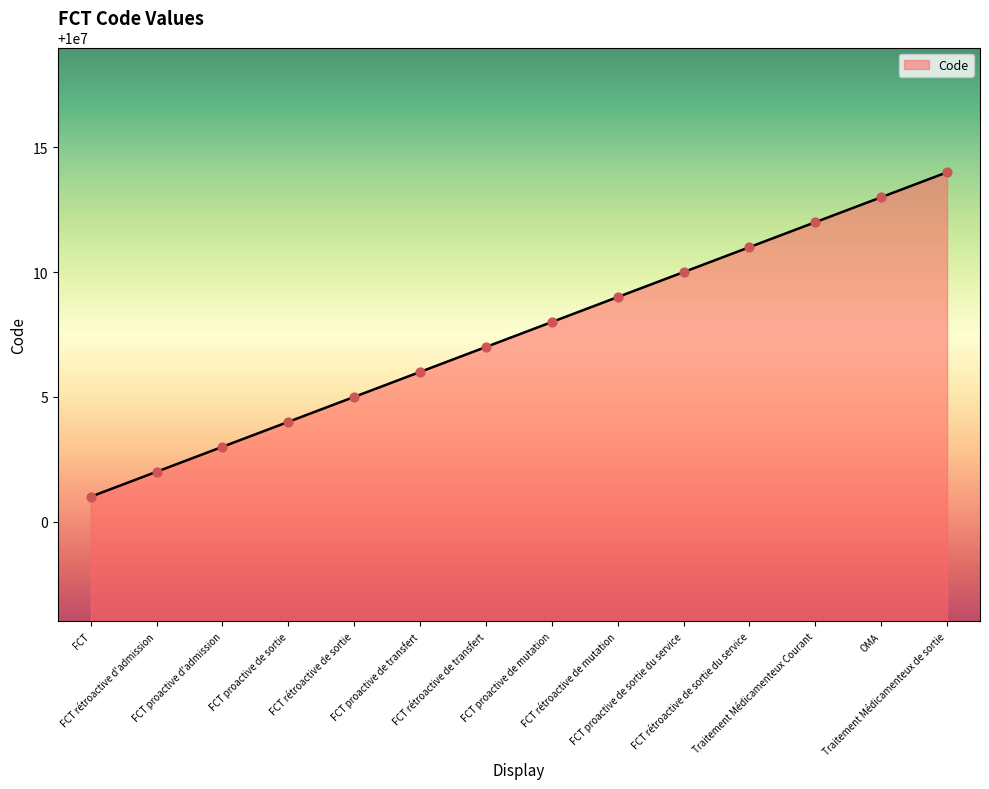

What is the change in value from FCT proactive de sortie to Traitement Médicamenteux de sortie?

+10